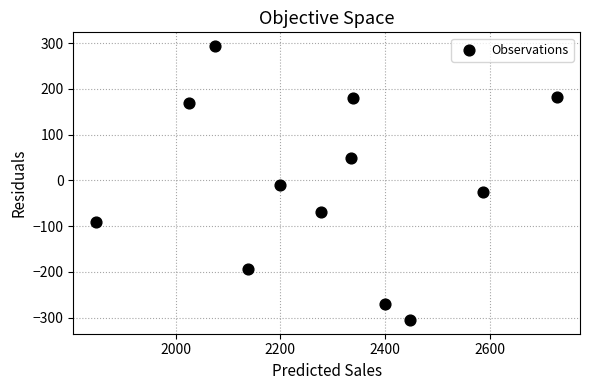

What is the average Y value?

-7.5